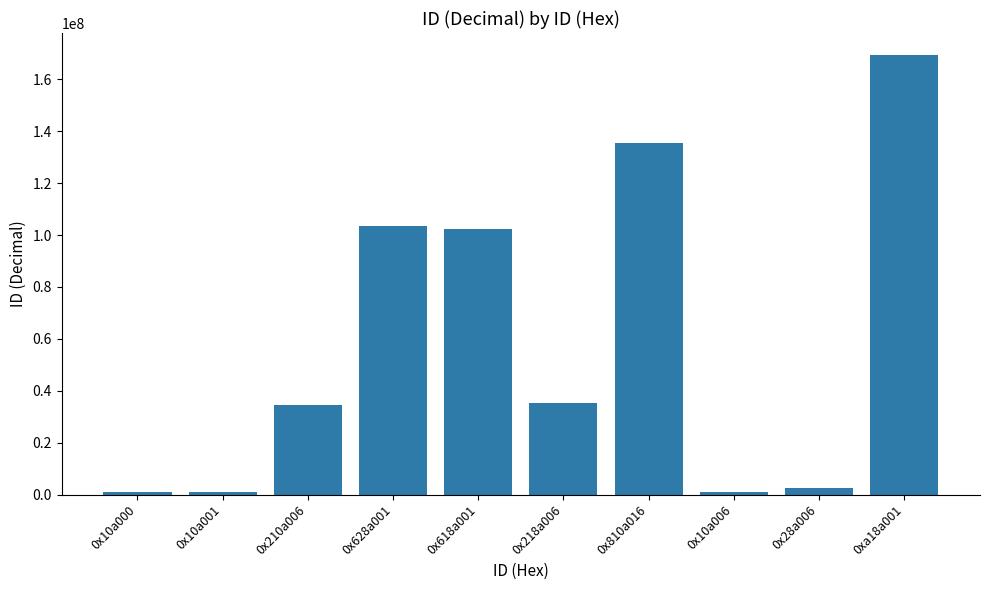

What is the label of the 2nd bar from the left?

0x10a001